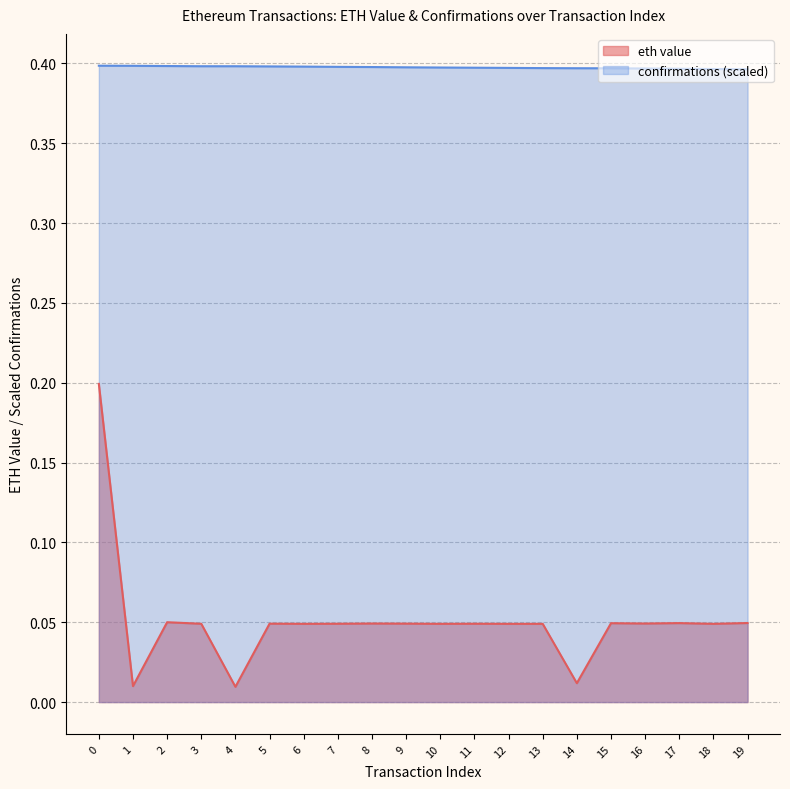

What are all the series names shown in the legend?

eth value, confirmations (scaled)